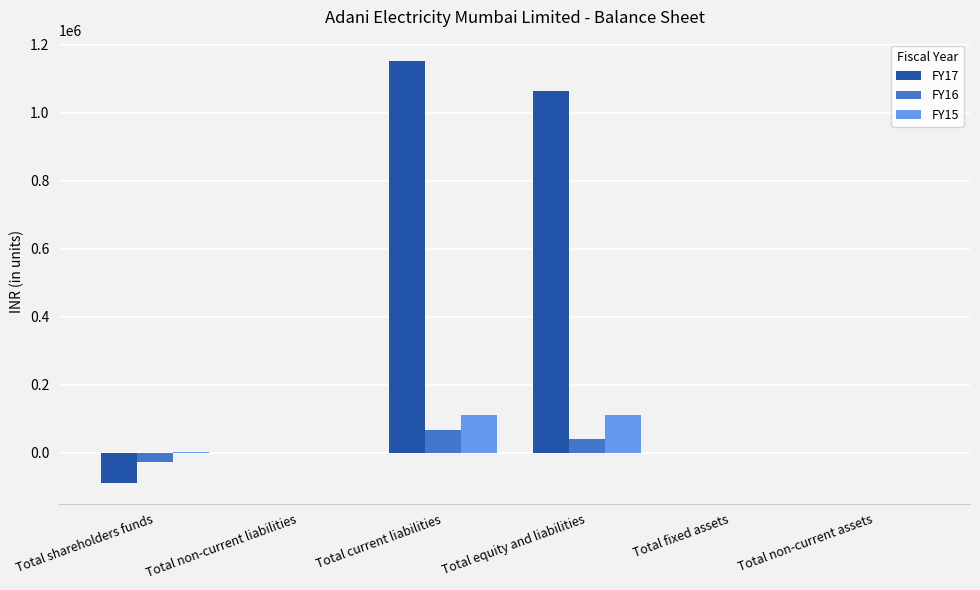

Is it true that FY17 equals -87490 at Total shareholders funds?

True